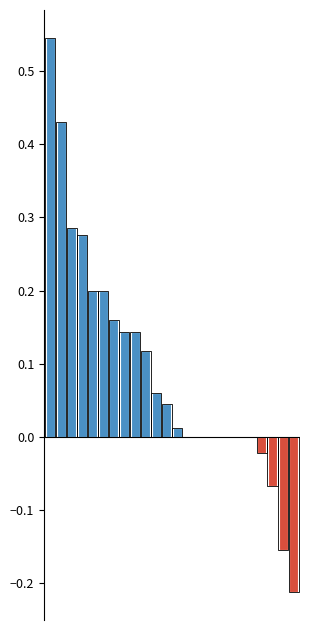

True or false: the data shows 0.0 at 19.

True